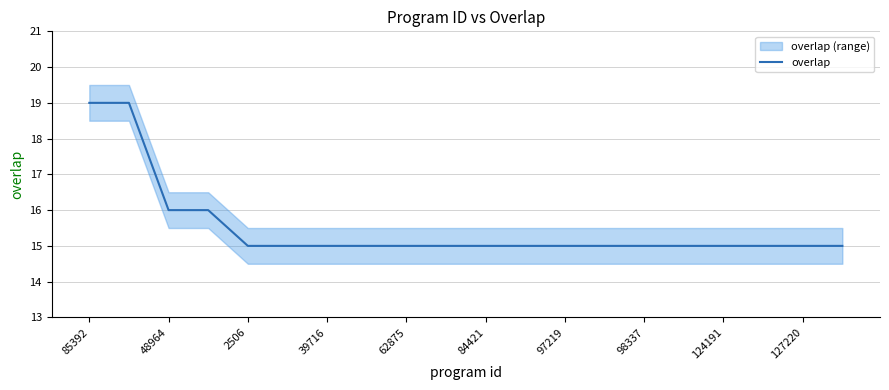

What is the value of the 20th point from the left?

15